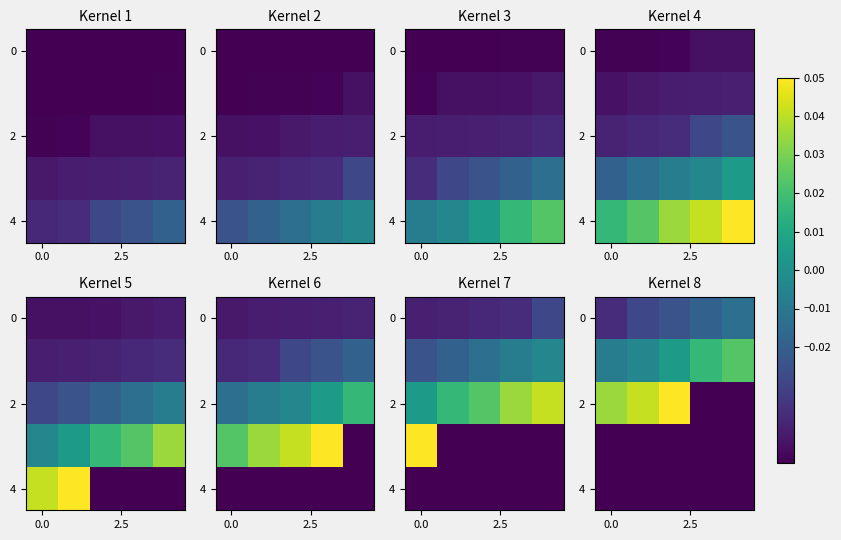

What is the total value across all series at 0.0?

-0.1